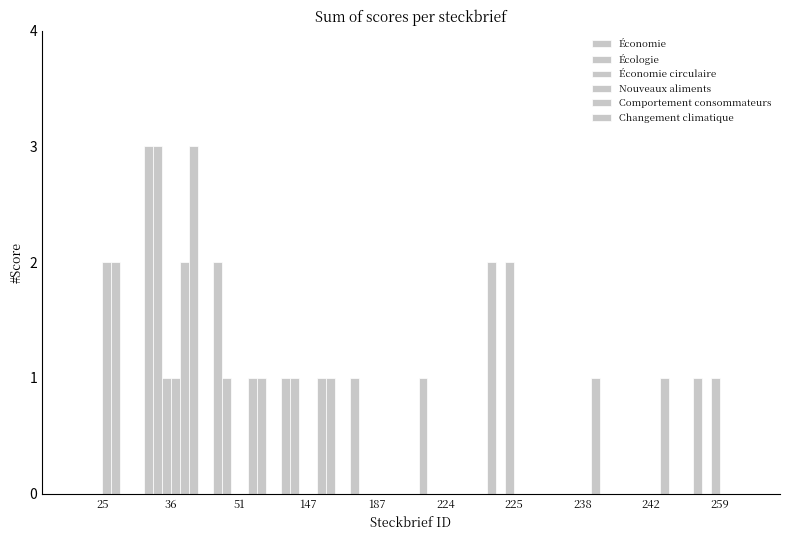

What is the sum of all Écologie values?

5